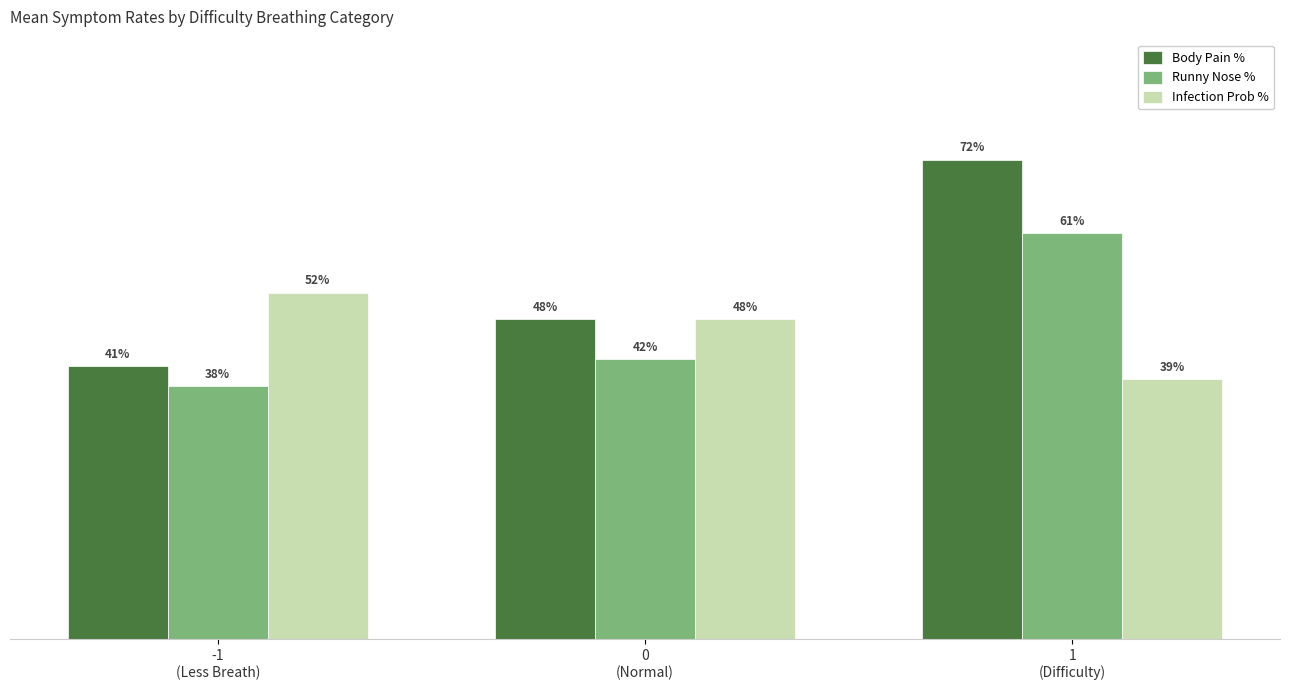

Does the chart contain stacked bars?

No